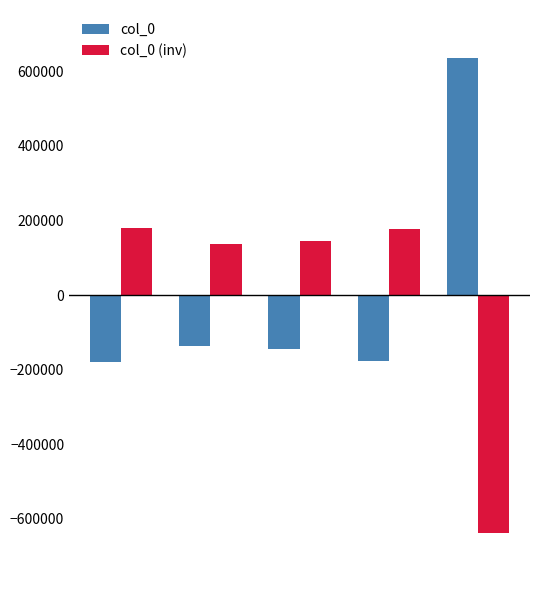

Rank the series by their maximum value, from lowest to highest.

col_0 (inv), col_0